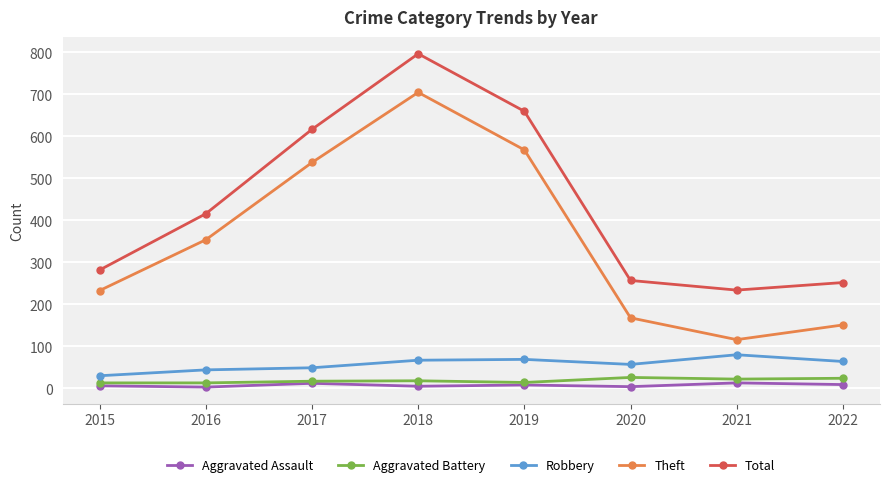

Which series changed the most between 2015 and 2018?

Total